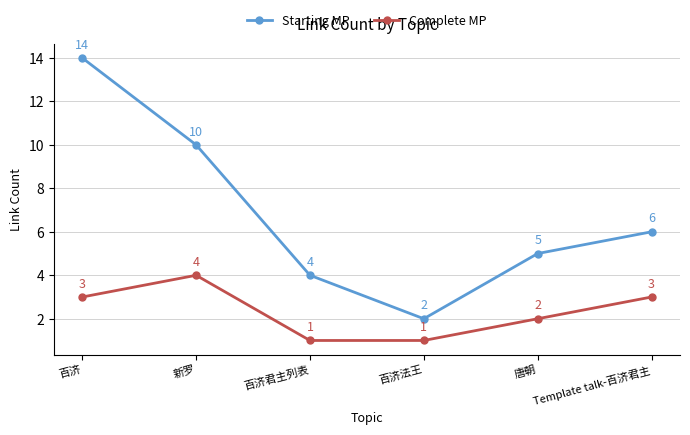

Which series has the largest range (max minus min)?

Starting MP